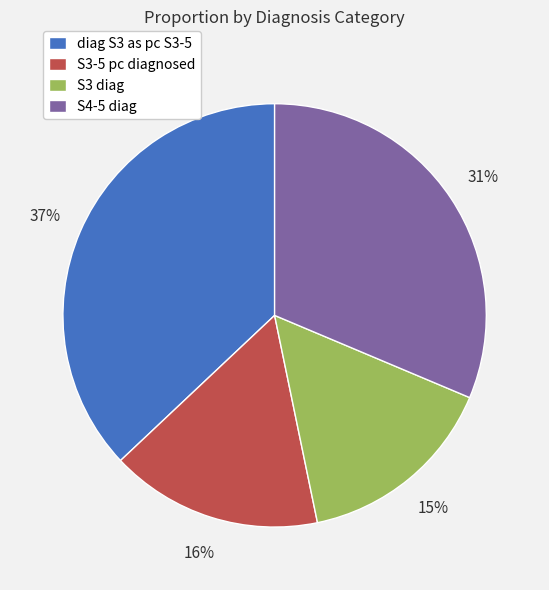

Which has a higher value, S3 diag or diag S3 as pc S3-5?

diag S3 as pc S3-5